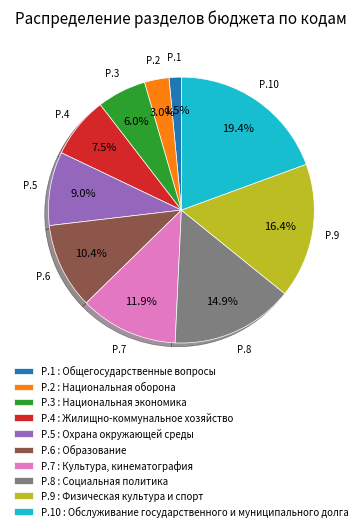

Is there any slice that represents more than half of the pie?

No